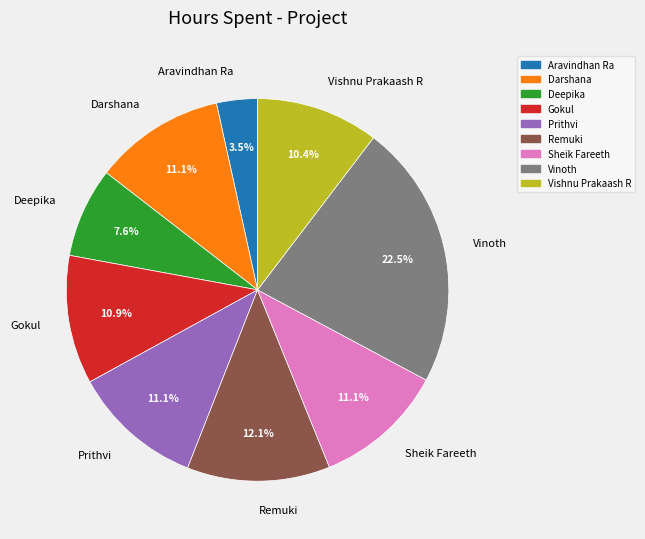

Which slice is the smallest?

Aravindhan Ra